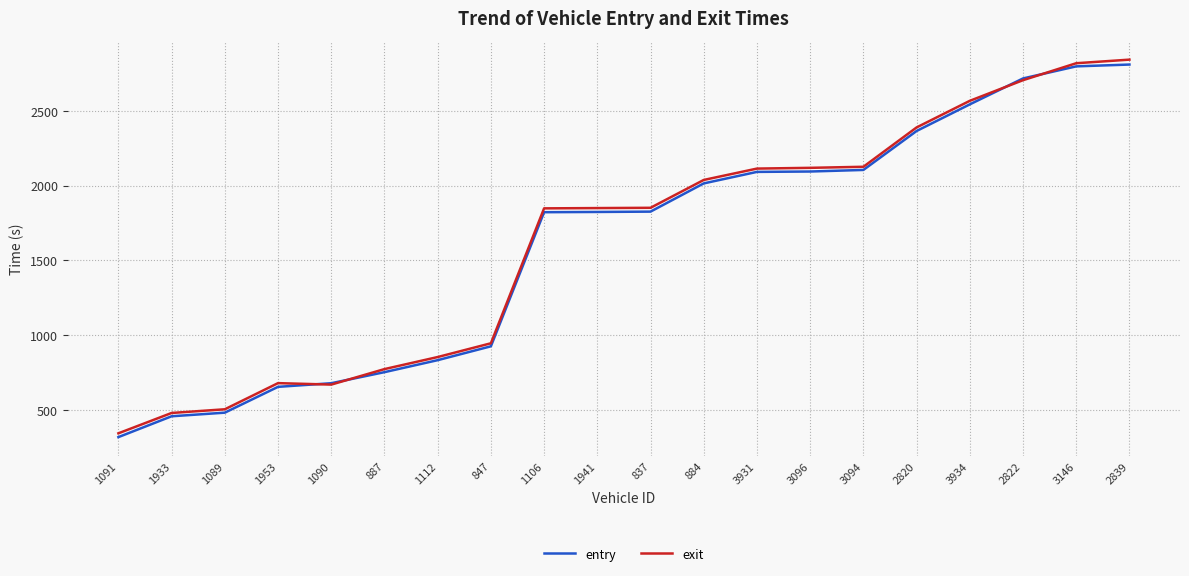

Is the value of entry at 3146 greater than the value of exit at 2820?

Yes